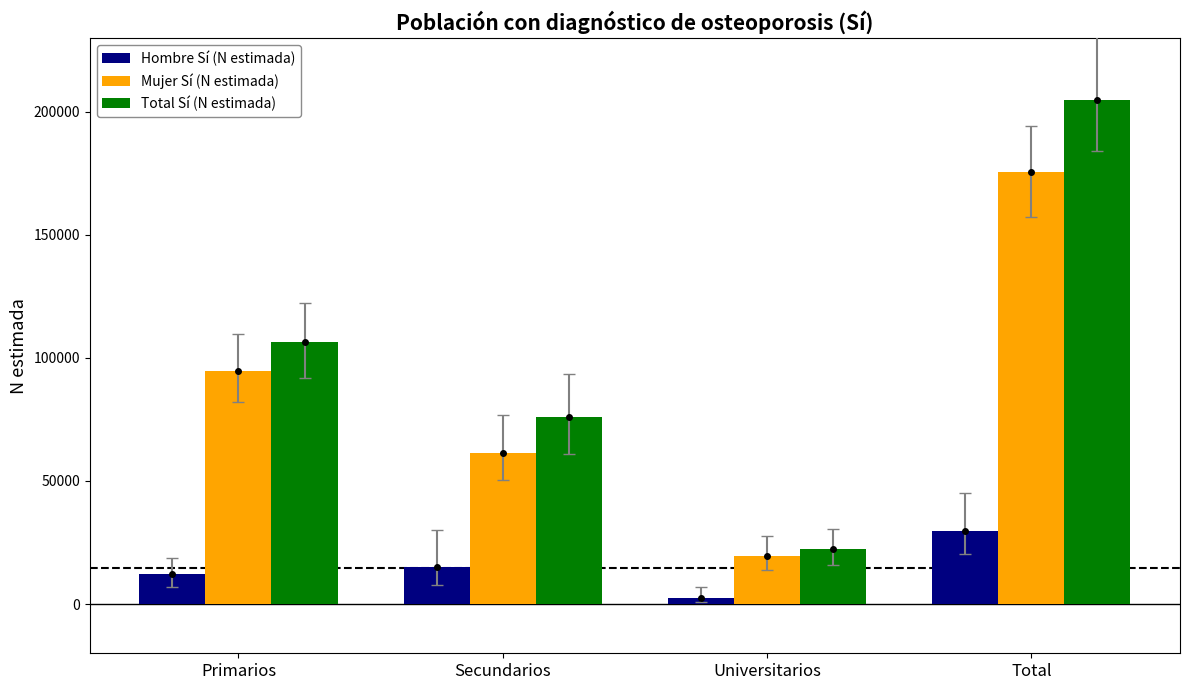

Reading left to right, what are all the values shown in this chart?

Hombre Sí (N estimada): Primarios=12033	Secundarios=14892	Universitarios=2582	Total=29507
Mujer Sí (N estimada): Primarios=94524	Secundarios=61269	Universitarios=19617	Total=175410
Total Sí (N estimada): Primarios=106557	Secundarios=76161	Universitarios=22198	Total=204917